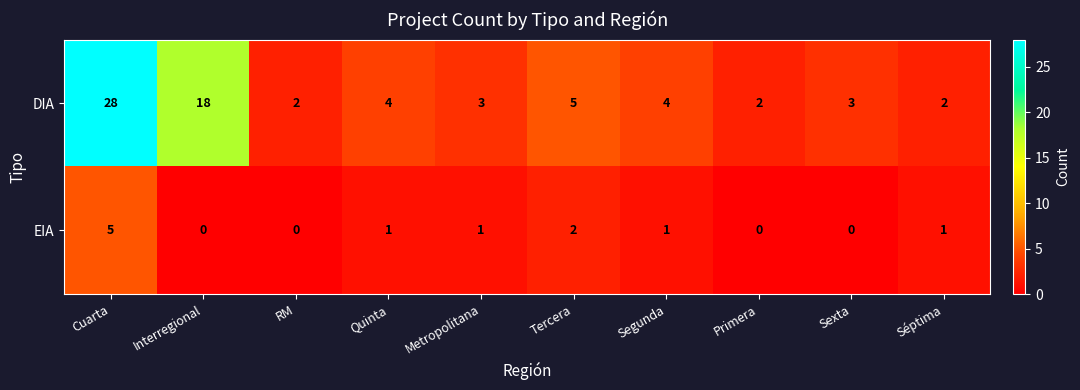

Rank the series by their average value, from lowest to highest.

EIA, DIA